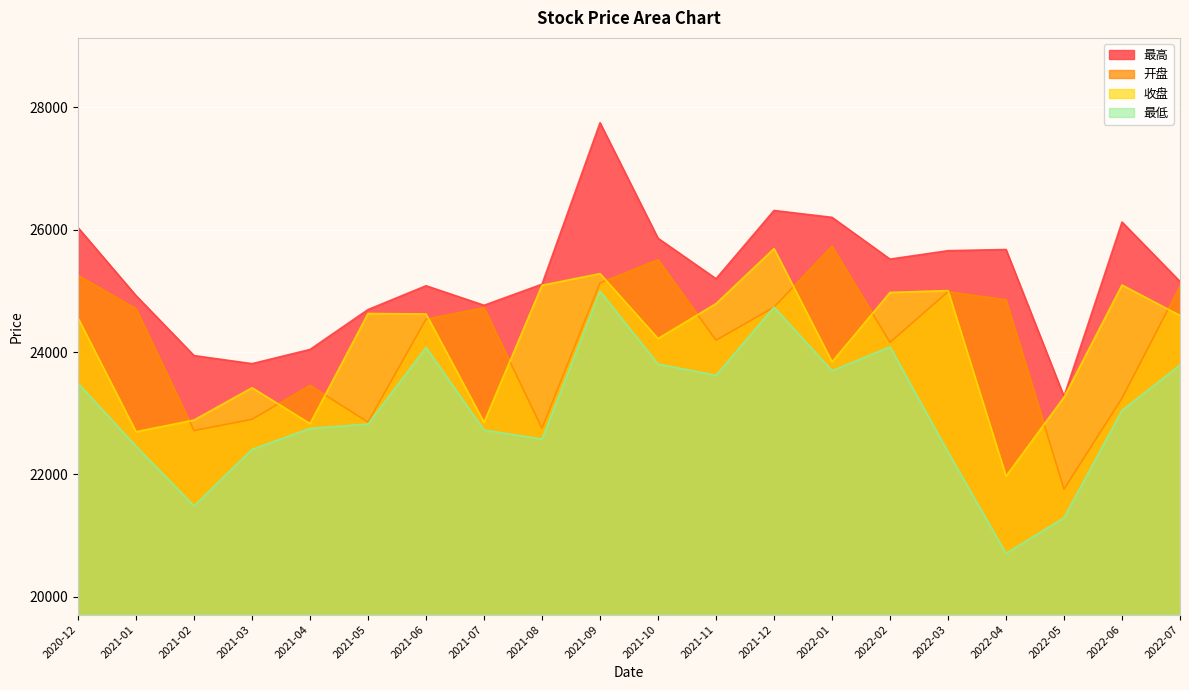

At how many categories does at least one series exceed 22554?

20